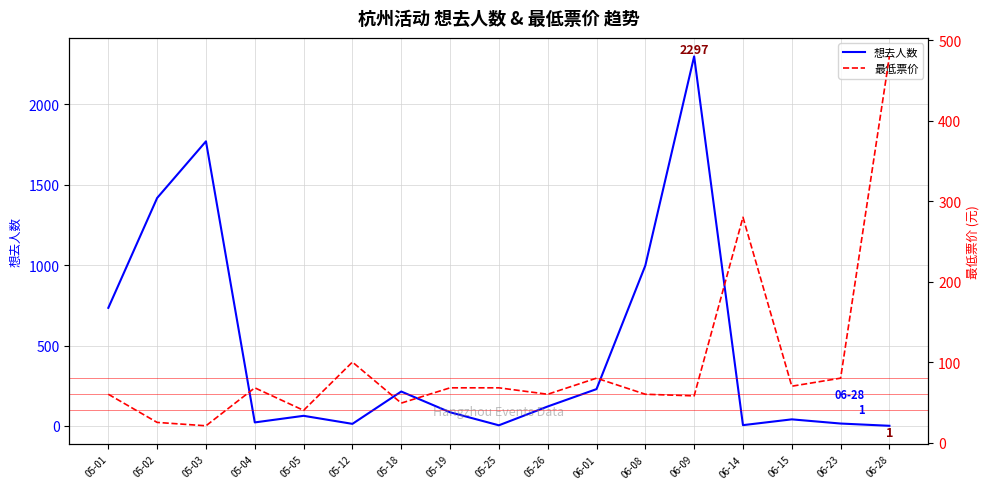

How many series are shown in this chart?

2